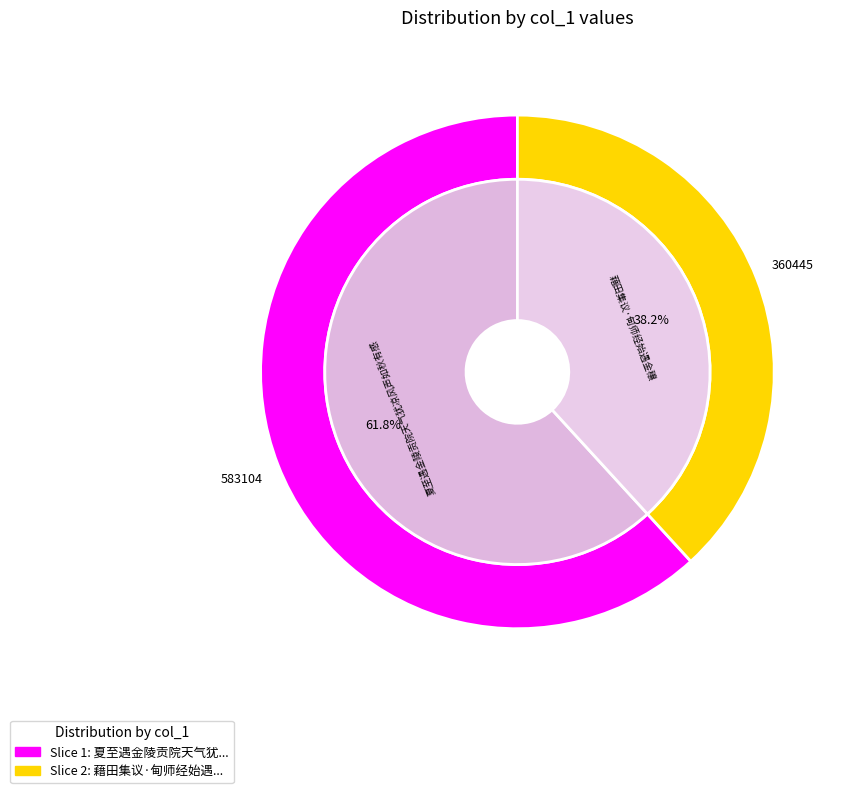

What is the ratio of the value at 夏至遇金陵贡院天气犹凉风声如秋有感 to the value at 藉田集议·甸师经始遇金穰?

1.6